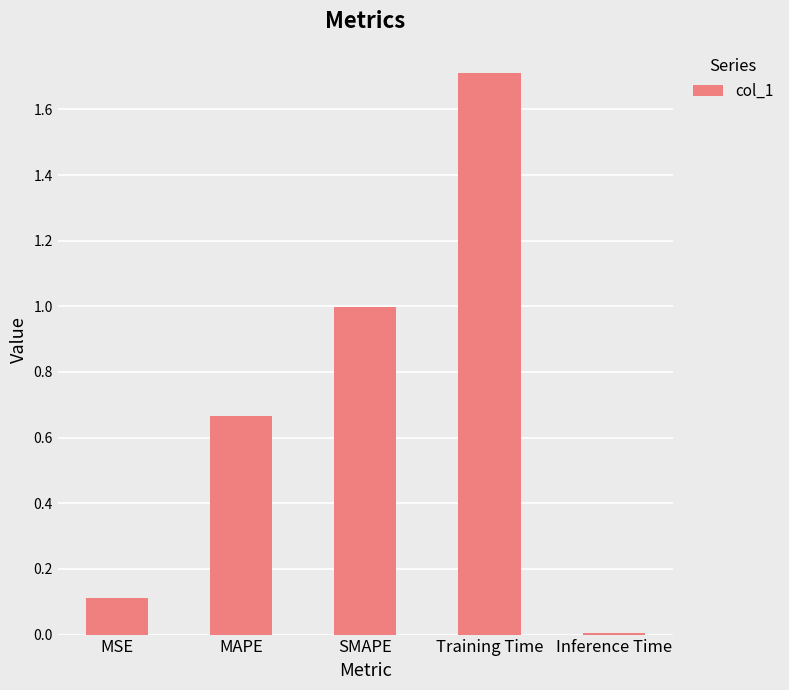

What is the sum of the values at Inference Time and Training Time?

1.7